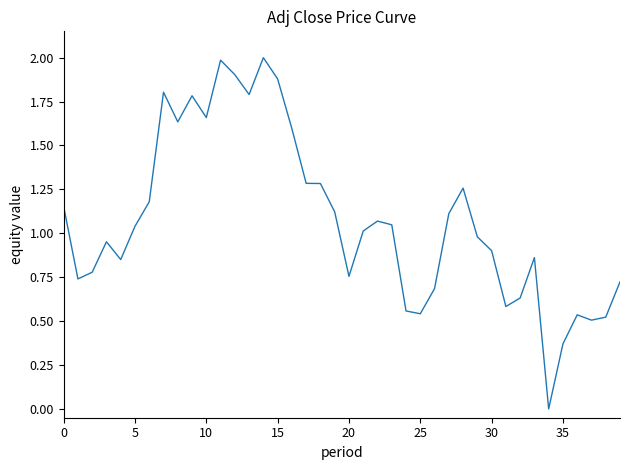

How many lines are shown in the chart?

1